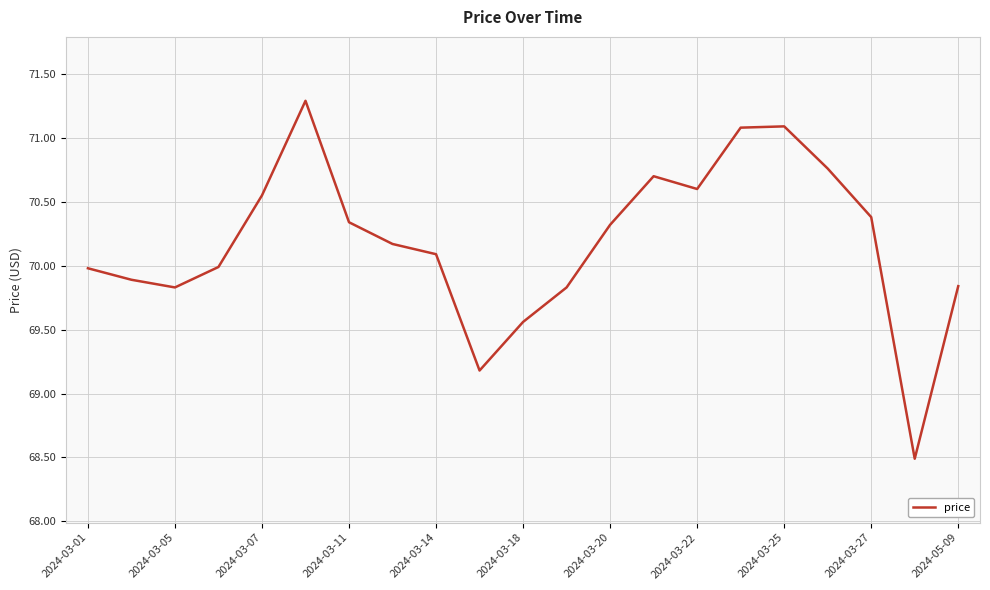

What is the minimum value shown in the chart?

68.5